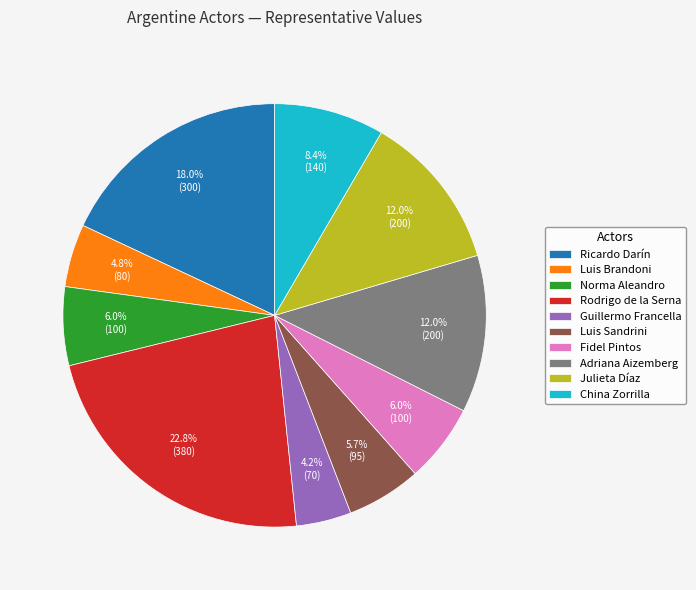

Does Fidel Pintos account for over 50% of the chart?

No